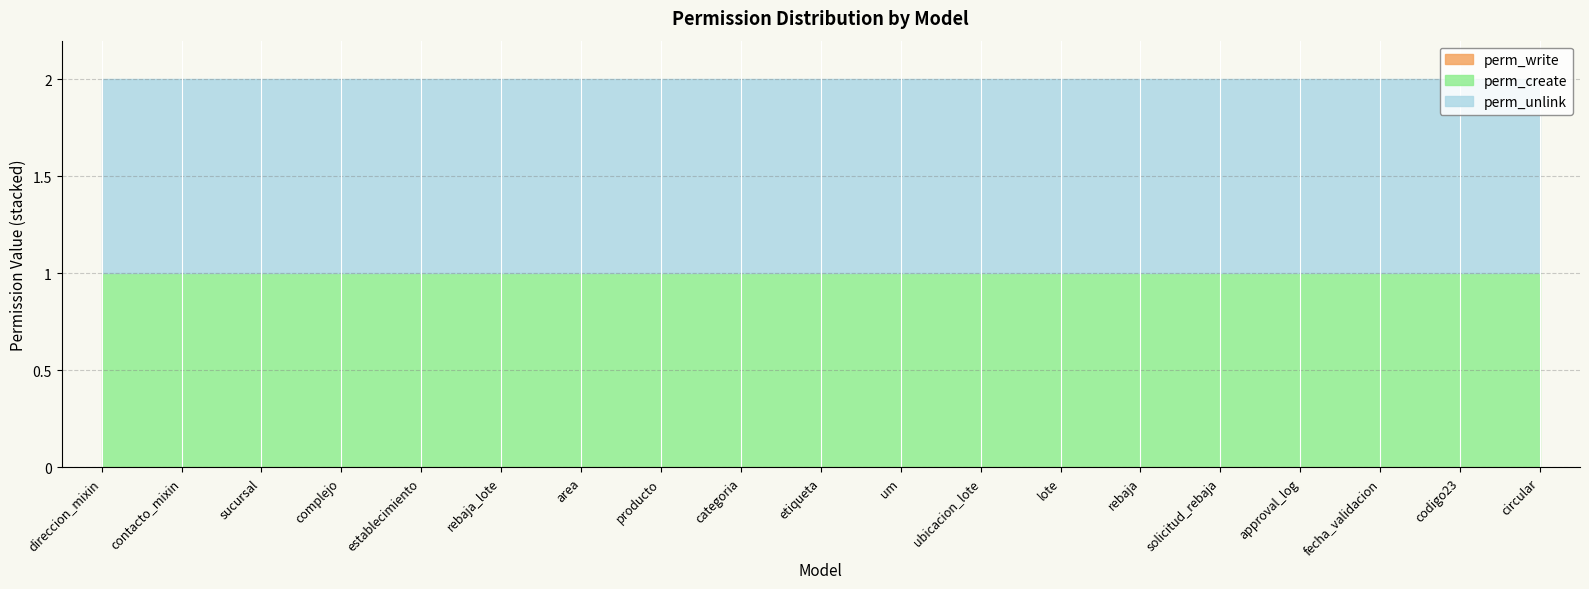

How many series are shown in this chart?

3